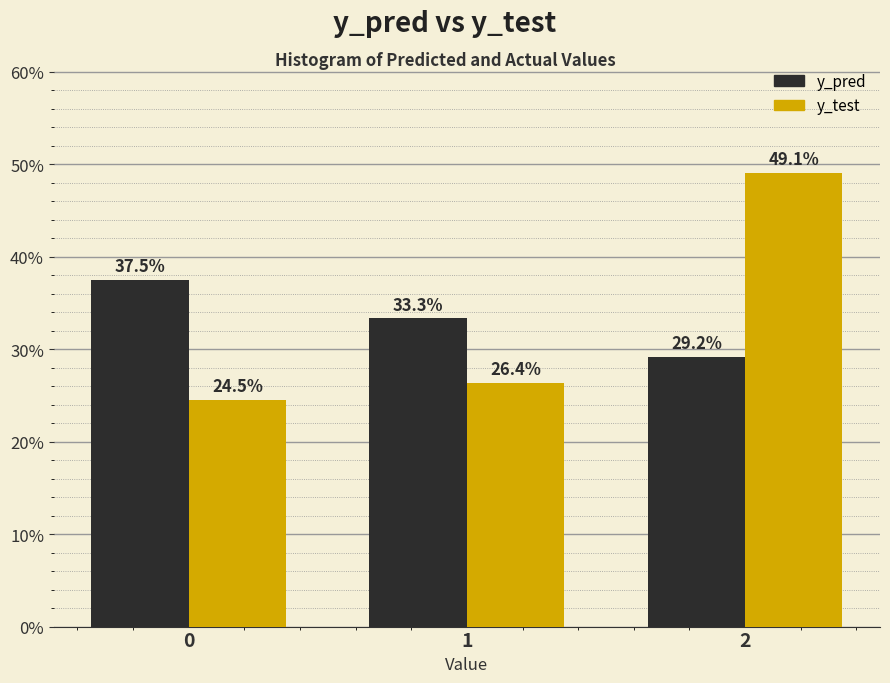

Reading left to right, extract all data points from this chart.

y_pred: 0=37.5	1=33.3	2=29.2
y_test: 0=24.5	1=26.4	2=49.1